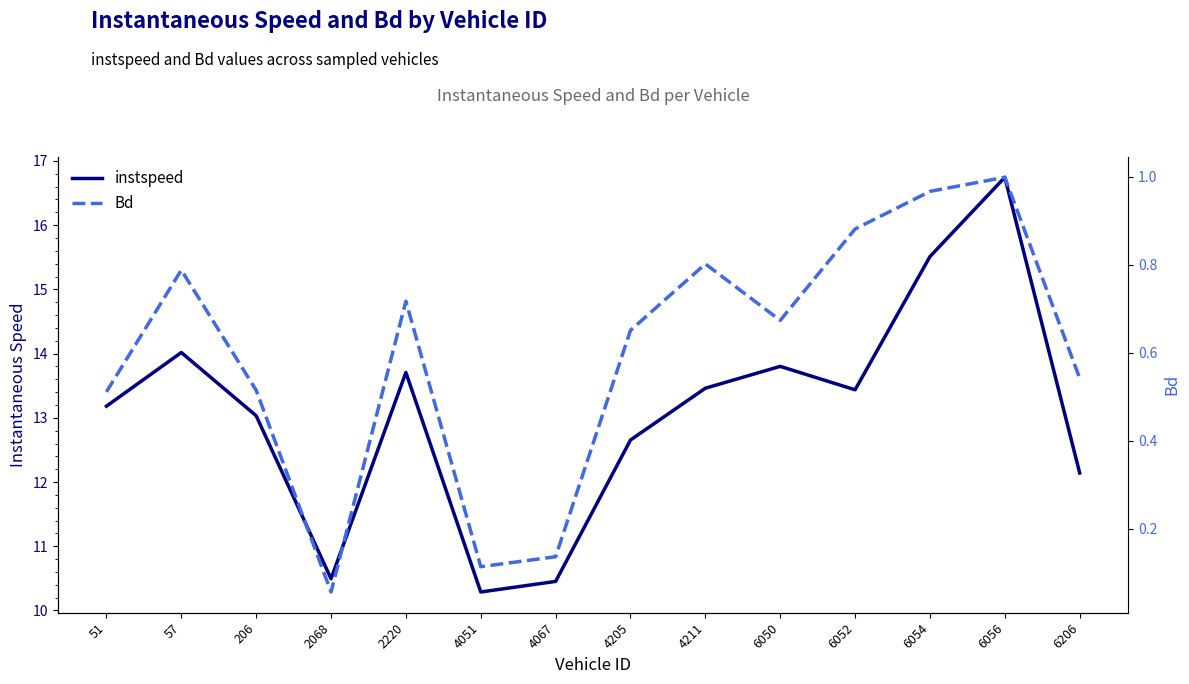

Is the value of instspeed at 6052 greater than the value of Bd at 4051?

Yes